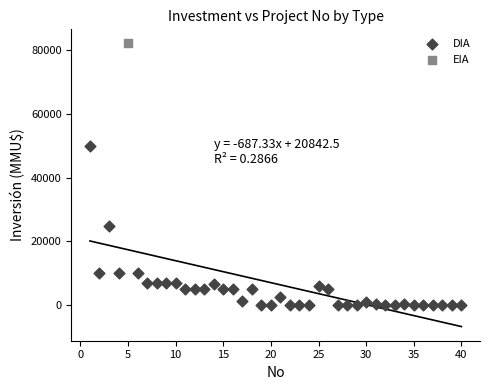

What are all the series names shown in the legend?

DIA, EIA